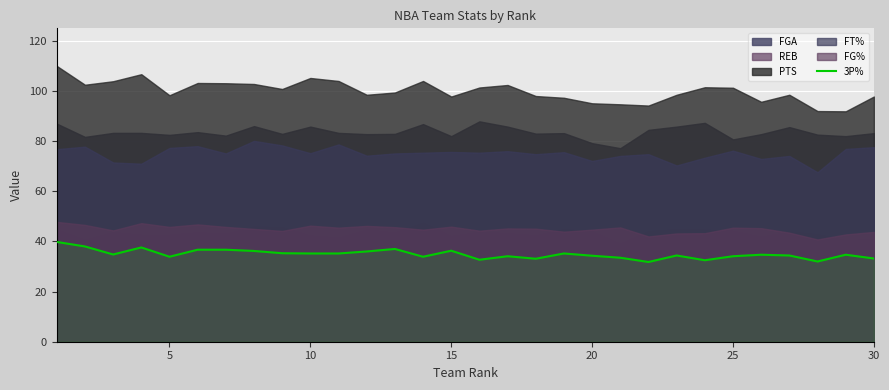

Is it true that 3P% equals 21.2 at 25?

False